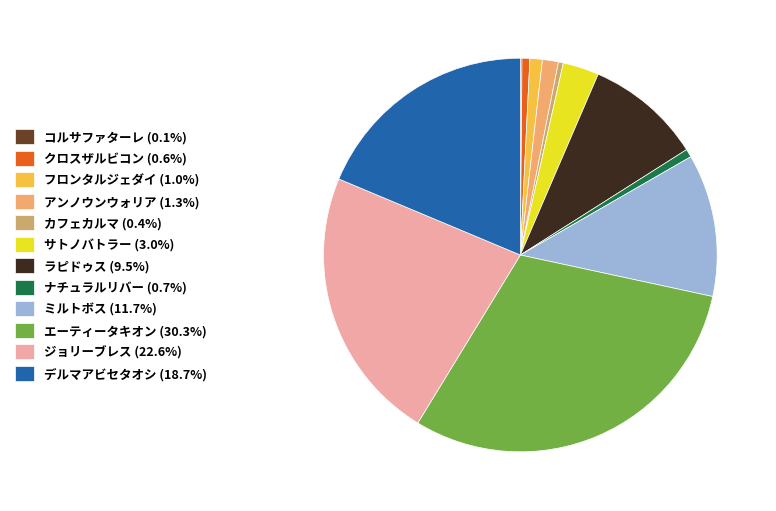

Is it true that エーティータキオン is 30% of the pie?

True